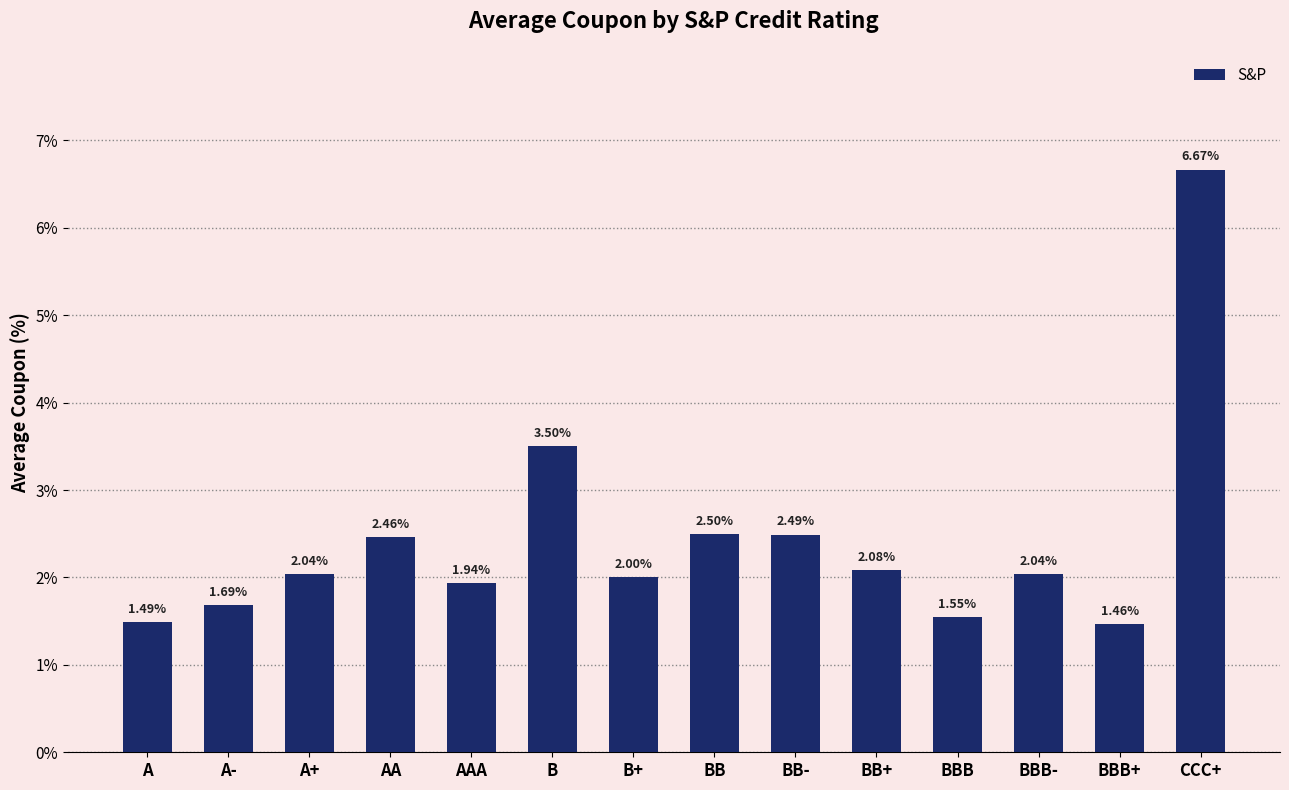

What is the greatest value displayed?

6.7